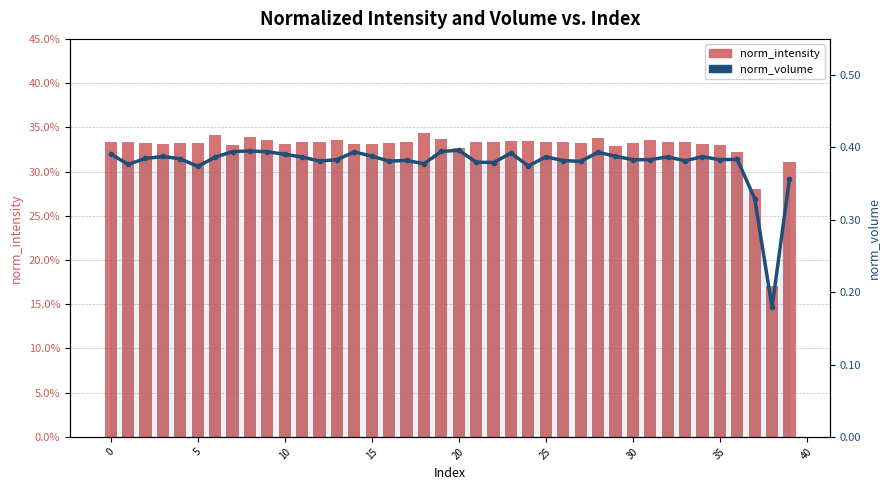

Is it true that norm_intensity equals 0.5 at 33?

False